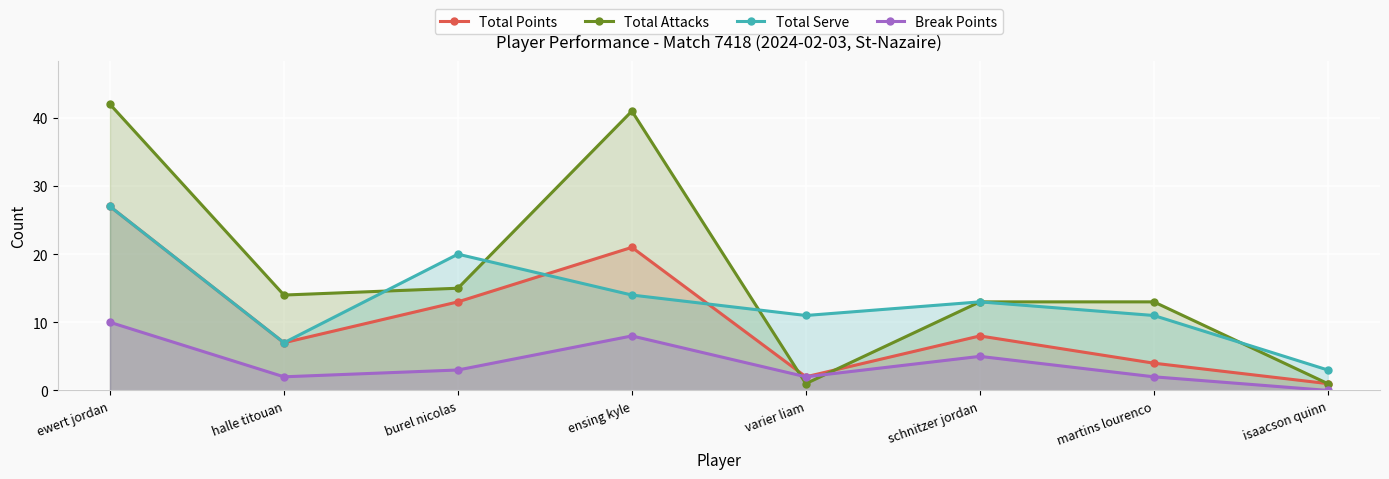

True or false: Total Serve and Break Points cross at least once.

False